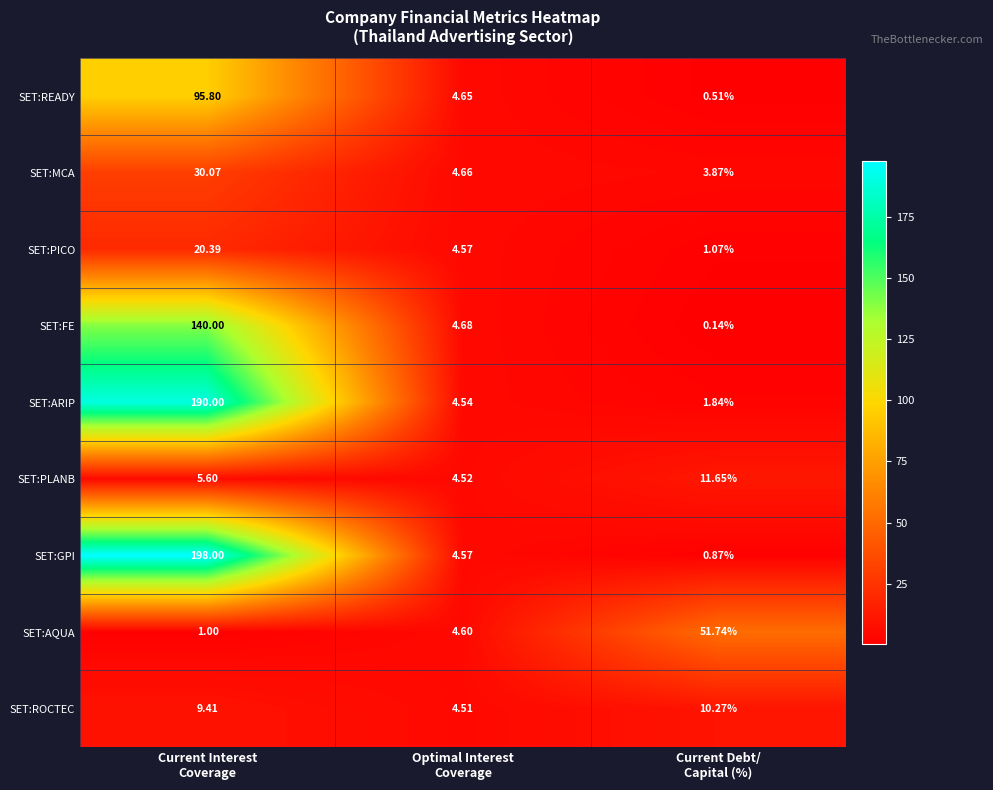

Which series has the largest range (max minus min)?

SET:GPI